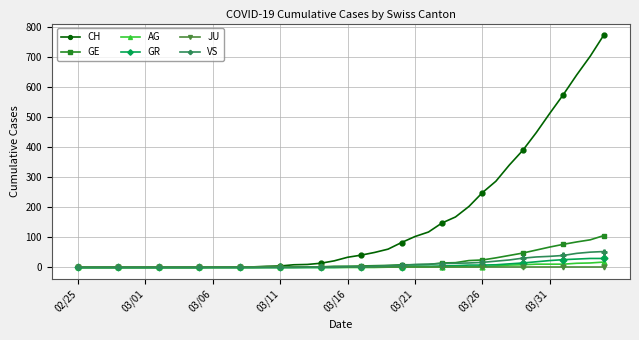

Which series has the largest total across all categories?

CH